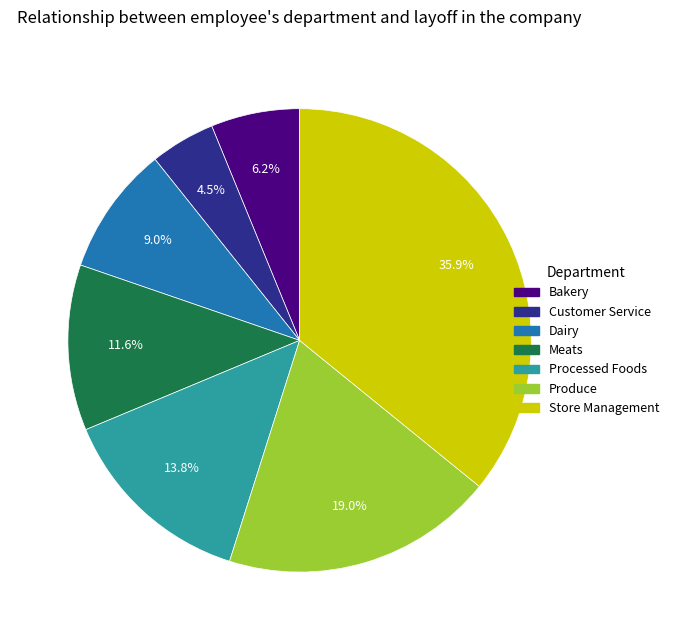

Does any single category account for the majority?

No